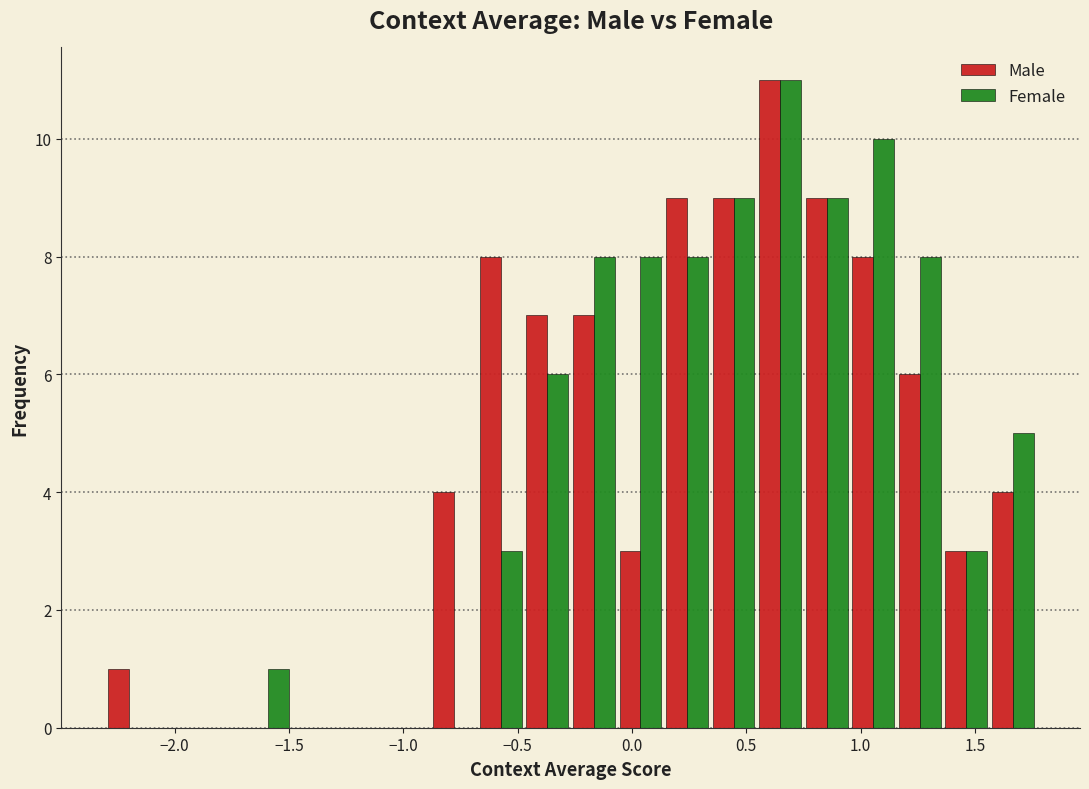

In the Male series, which range on the x-axis has the tallest bar?

0.55 to 0.75